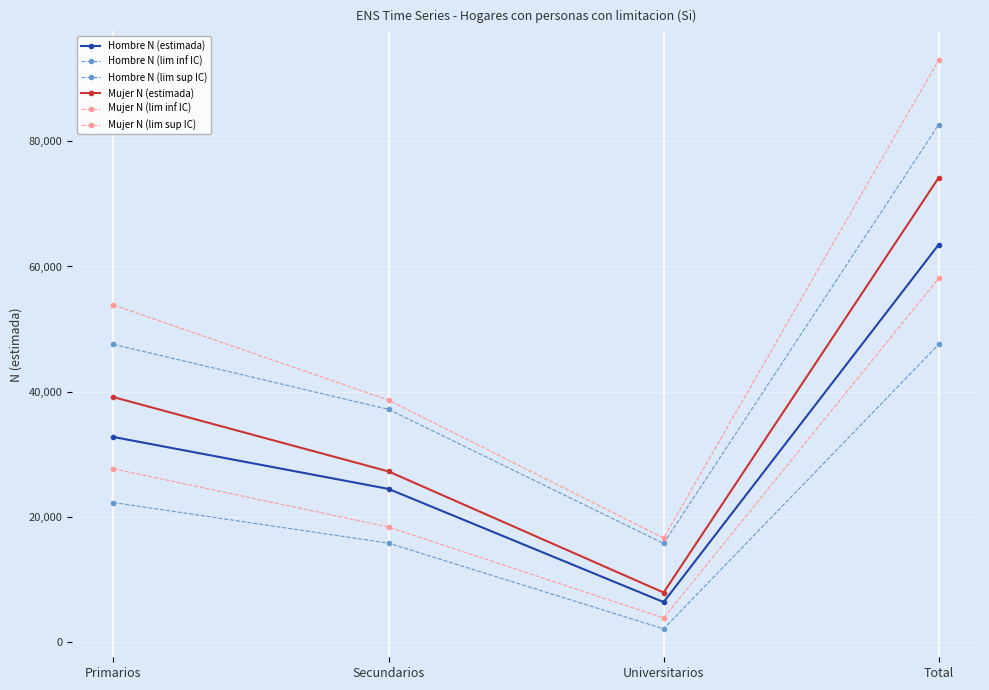

What is the sum of all Mujer N (lim sup IC) values?

202127